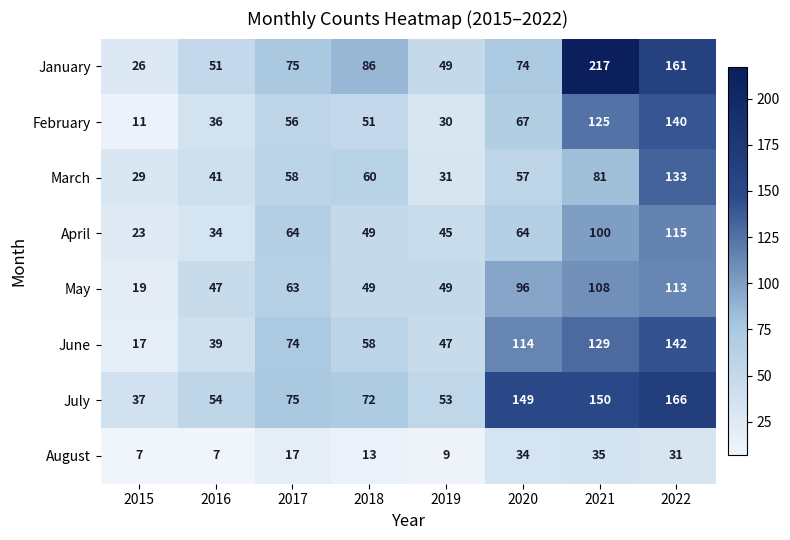

Which series has the largest total across all categories?

July